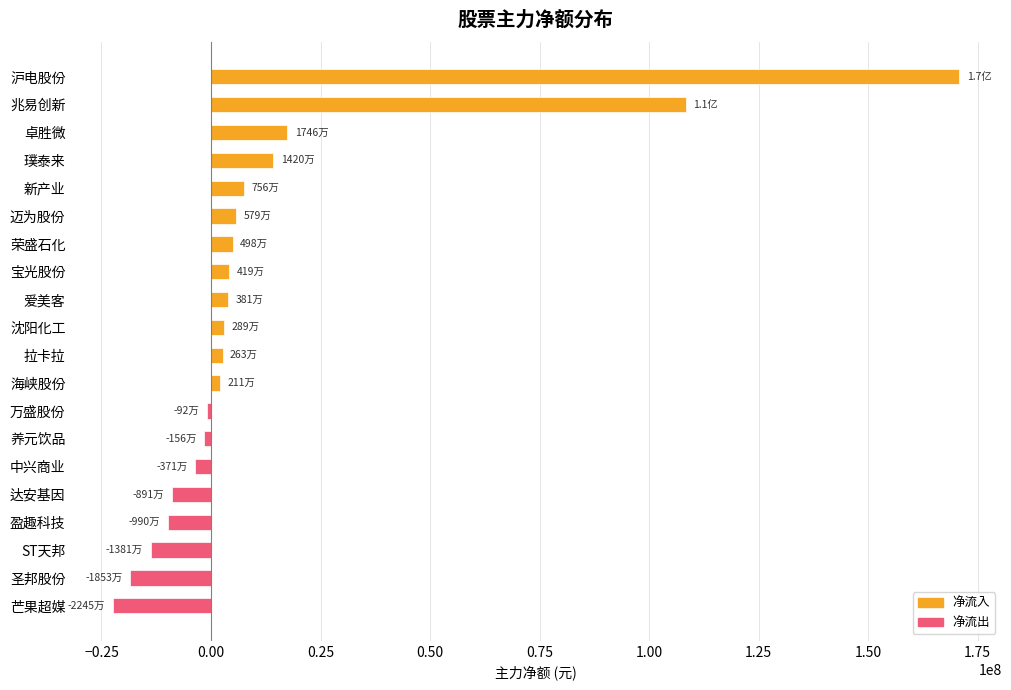

Does the chart contain any negative values?

Yes